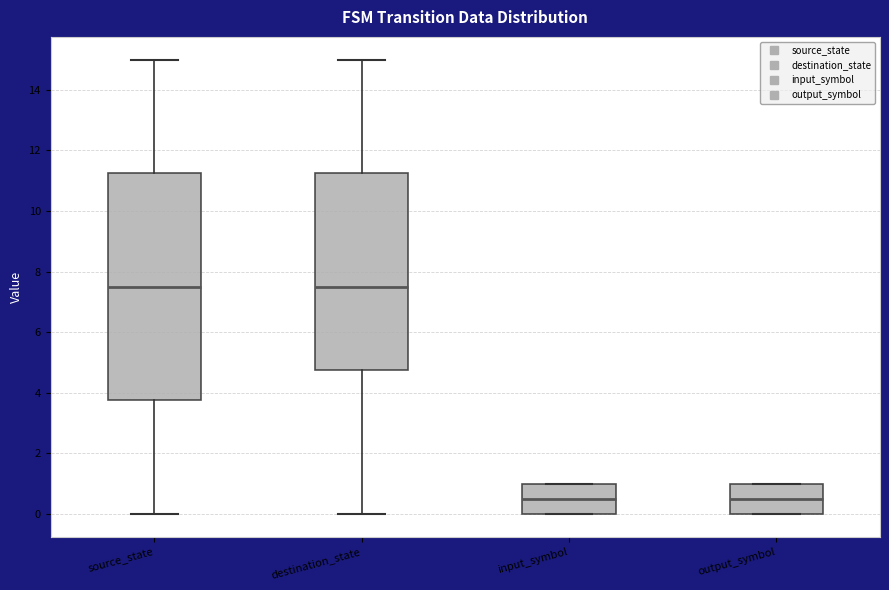

Which box is the tallest, from its lower edge to its upper edge?

source_state